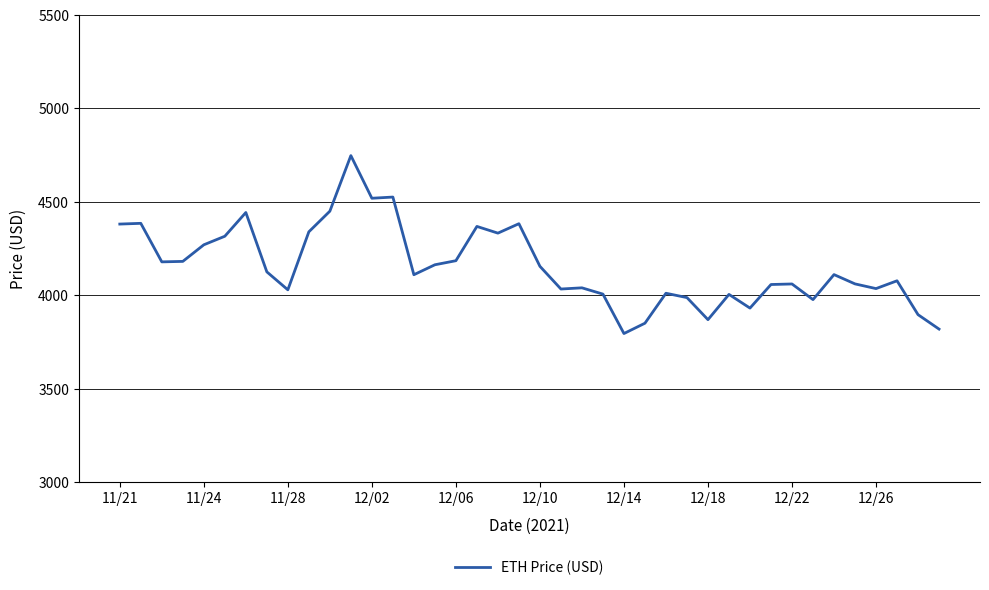

What is the smallest value displayed?

3794.3